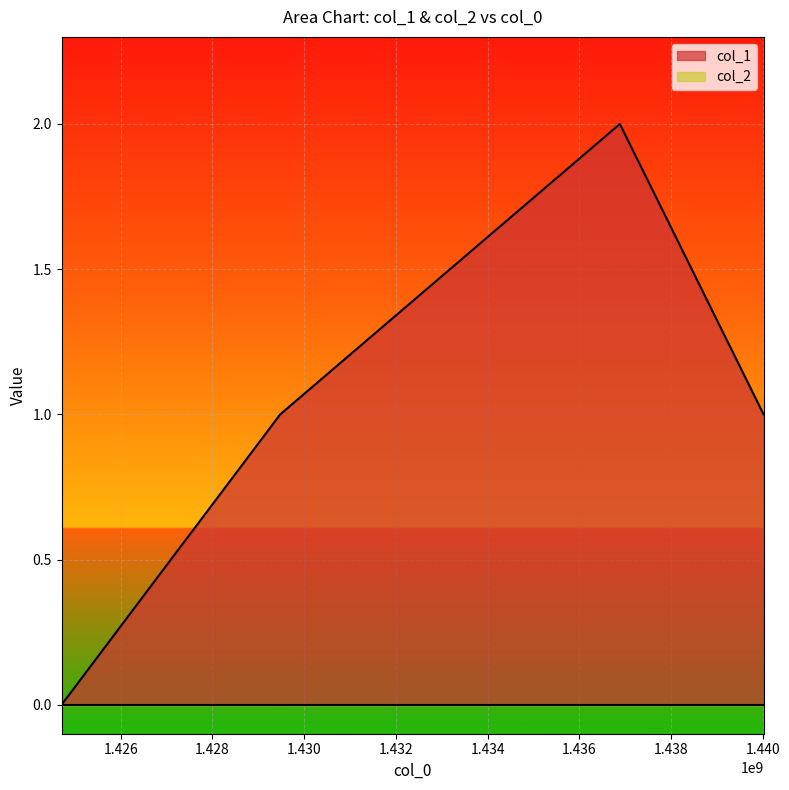

List the labels in order of value, largest first.

1436886270, 1429477473, 1440021876, 1424709264